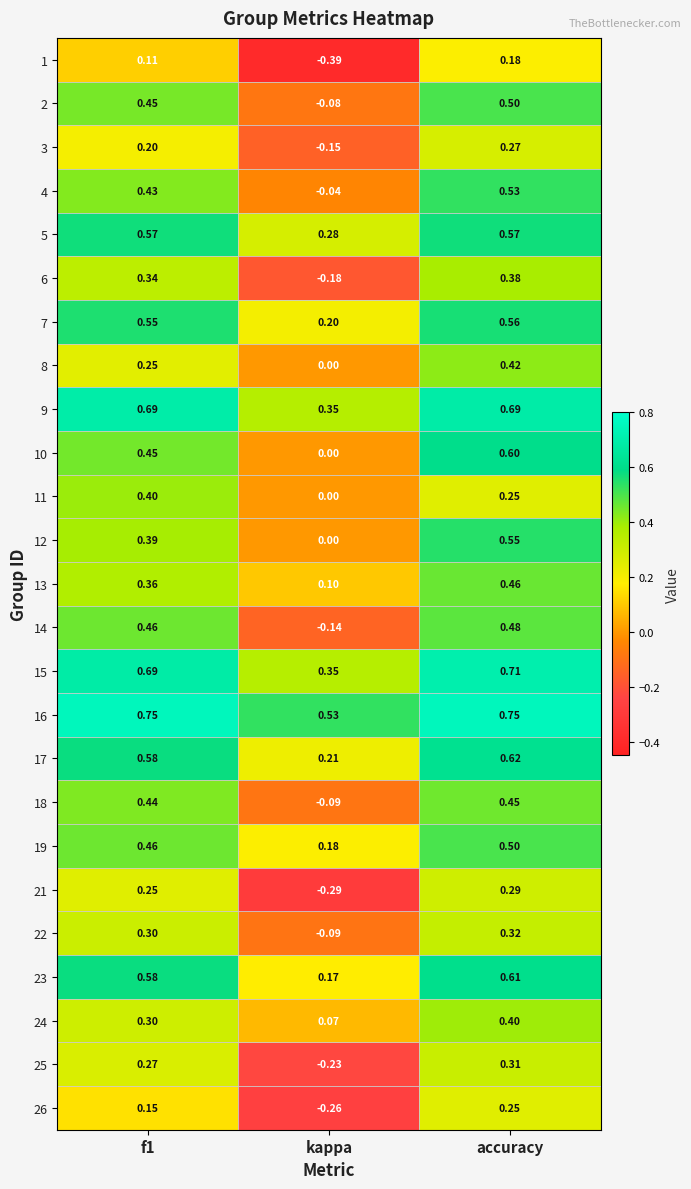

What is the spread (max minus min) of values at accuracy?

0.6